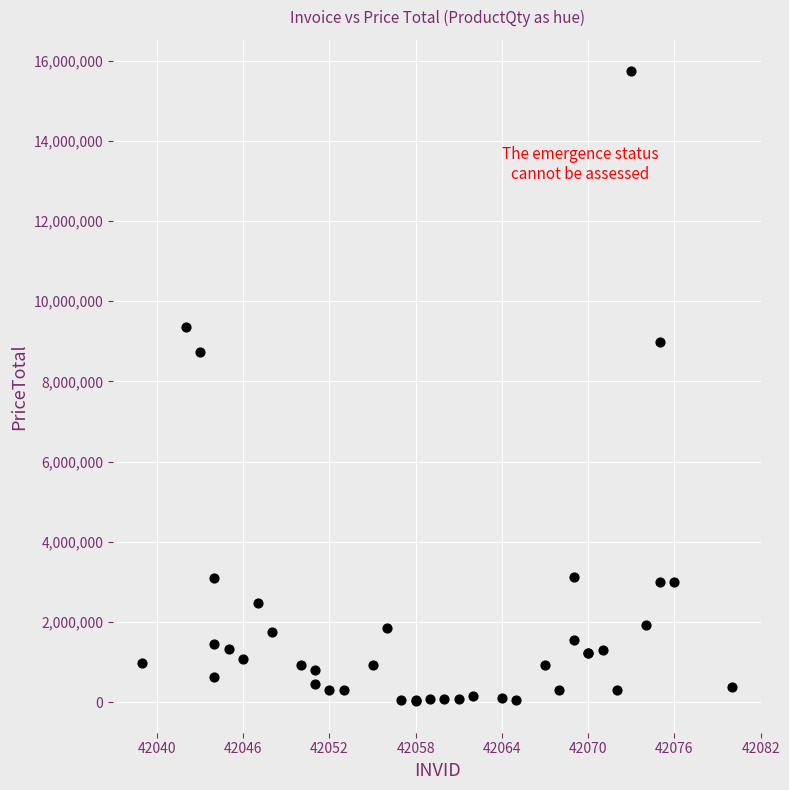

What Y value in the scatter plot is closest to 7877166?

8730036.0